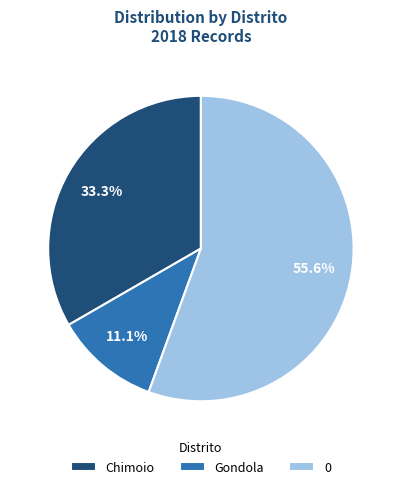

How much of the chart is everything except 0?

44.4%